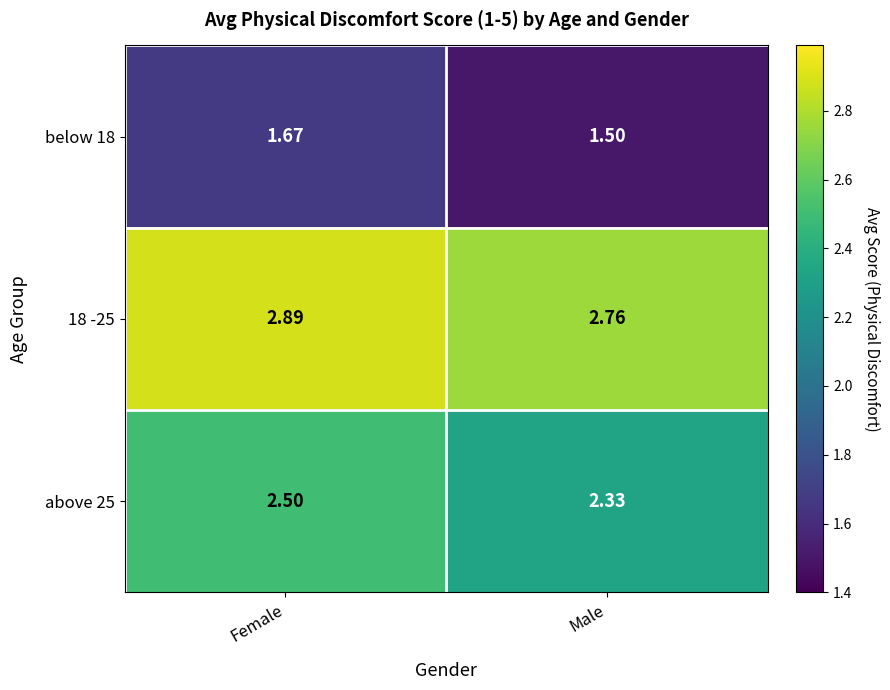

How many series are shown in this chart?

3